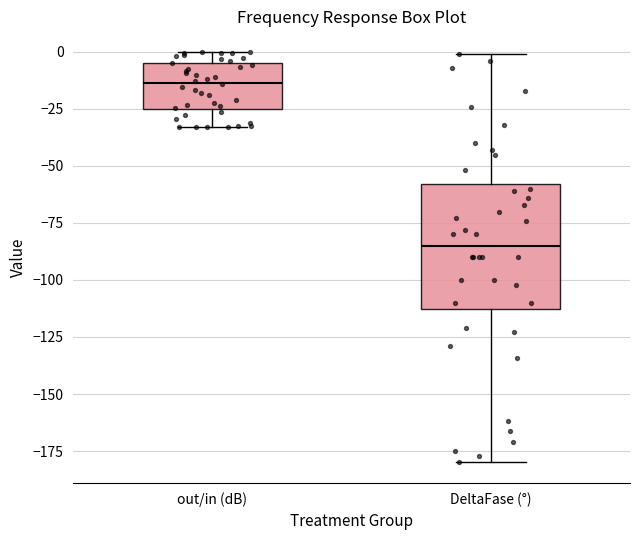

Reading left to right, read every box against the y-axis: the position of its median line, the range the box covers, and the ends of its whiskers. The values are not printed on the chart, so give them approximately, as read against the axis.

out/in (dB): median -15, box -25 to -5, whiskers -35 to 0
DeltaFase (°): median -85, box -115 to -60, whiskers -180 to 0